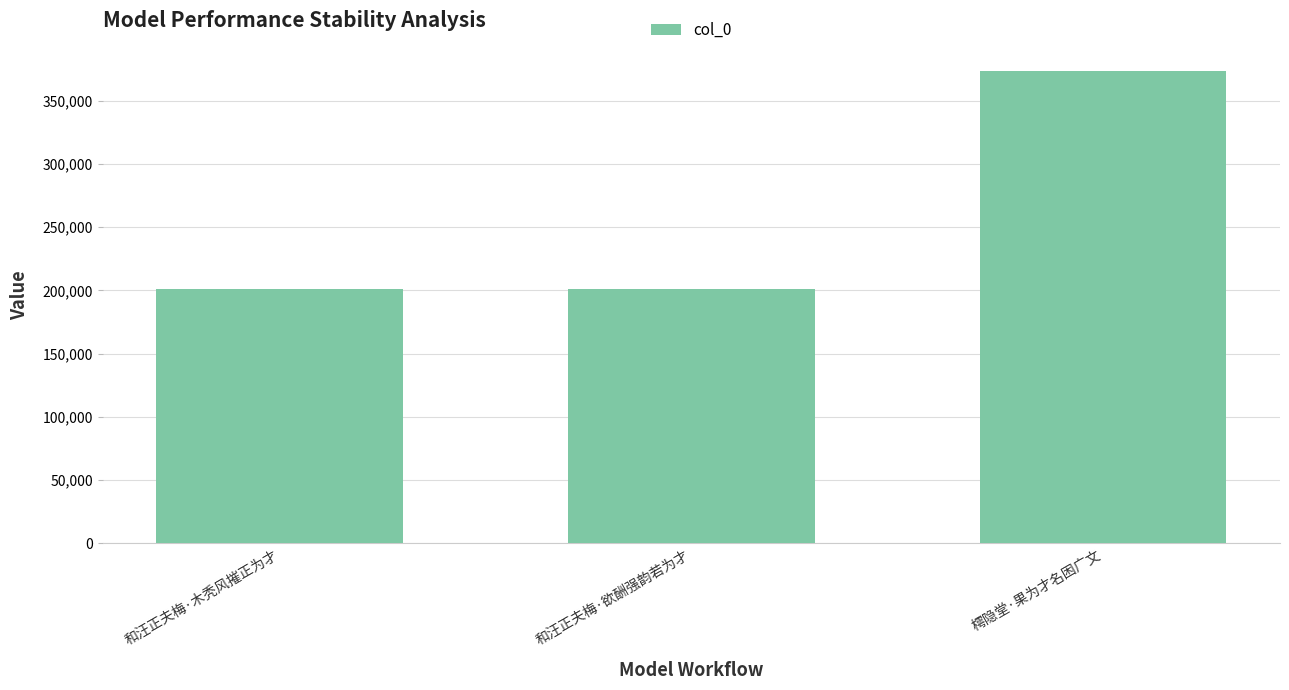

What is the average value?

258456